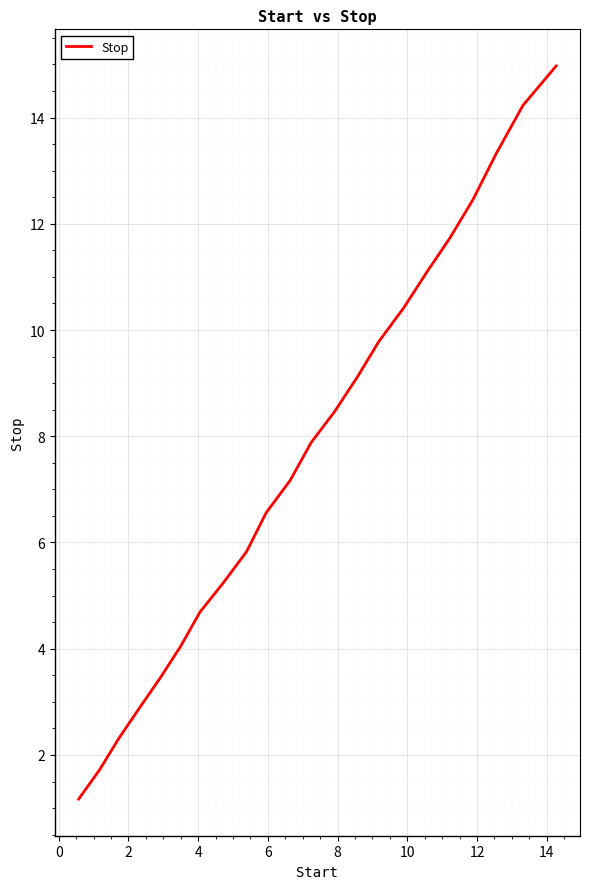

Count the number of categories in the chart.

22